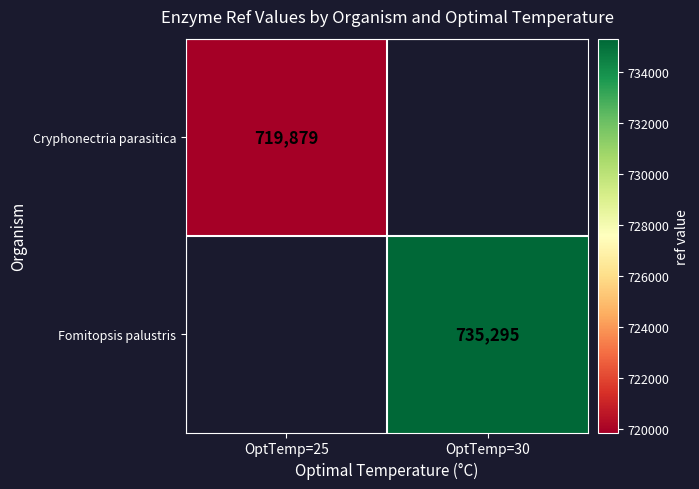

At how many categories does at least one series exceed 732938?

1